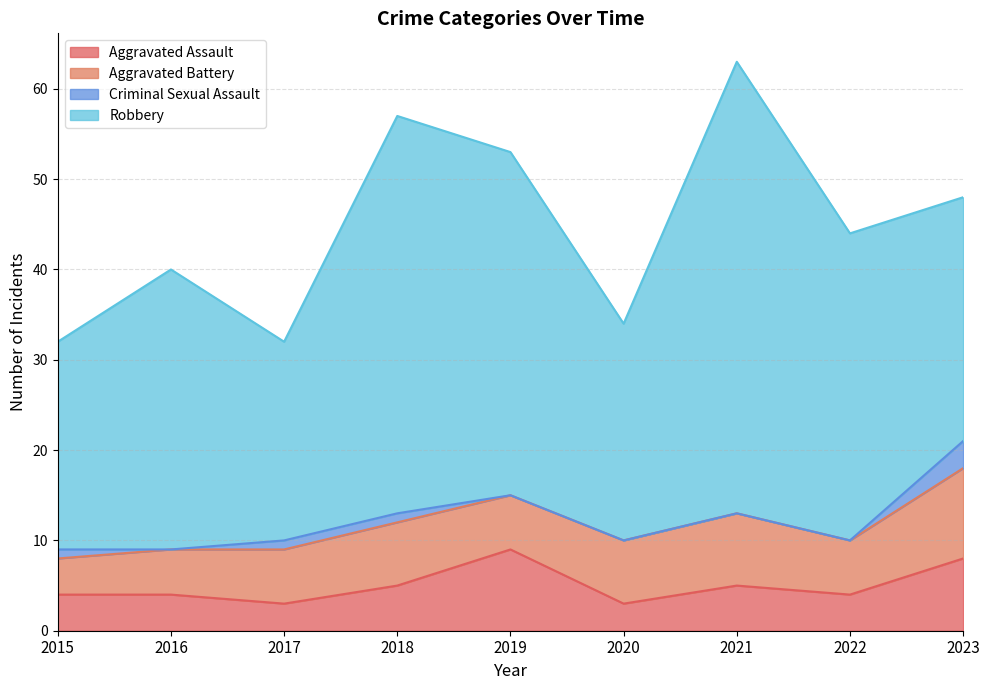

Which category has the lowest value across all series?

2016